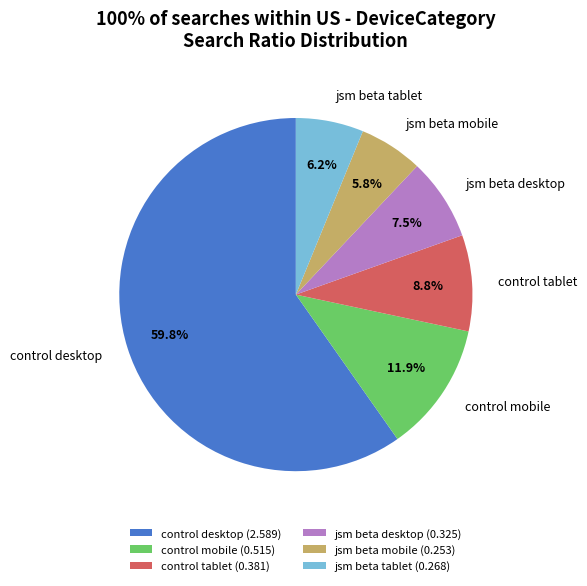

Is there any slice that represents more than half of the pie?

Yes